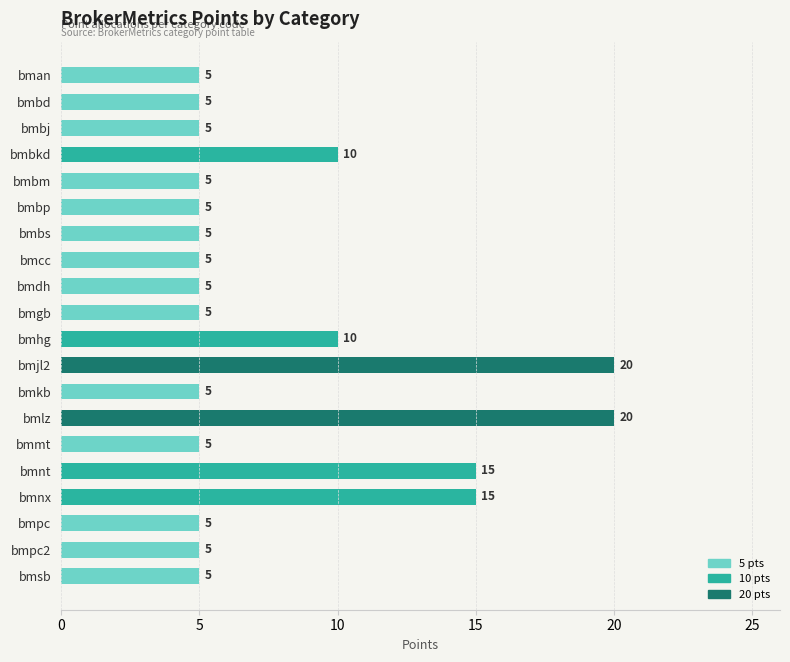

Read the value at bmbp.

5